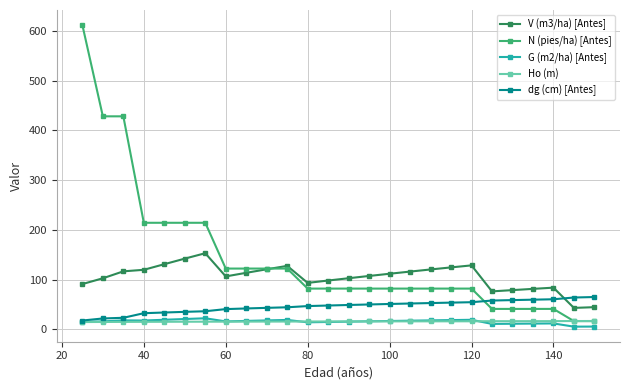

In G (m2/ha) [Antes], how many points are lower than both neighbors (excluding endpoints)?

5